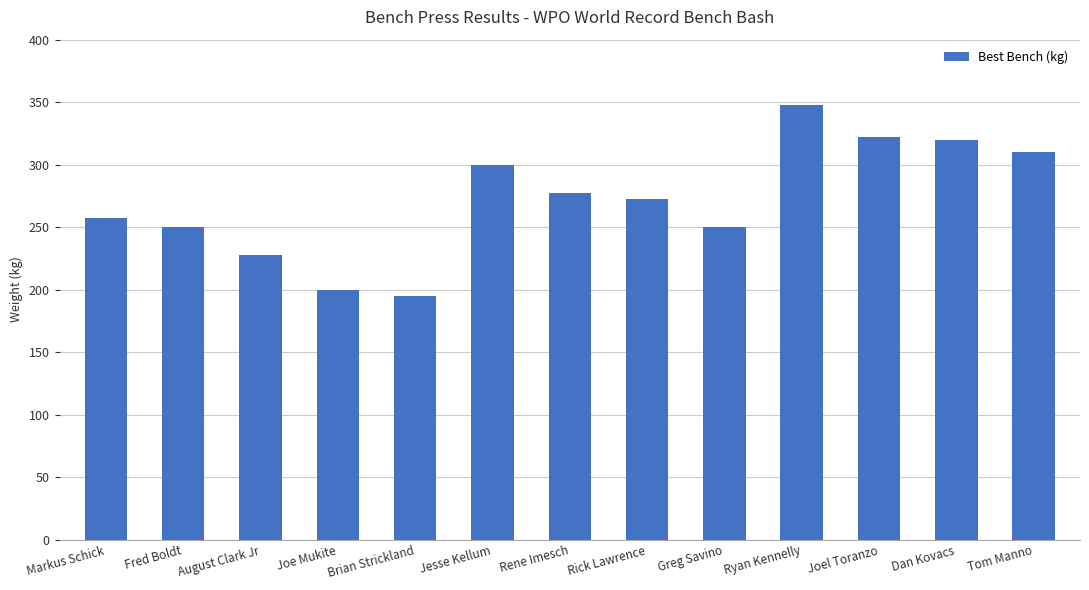

What is the ratio of the value at Tom Manno to the value at Ryan Kennelly?

0.9